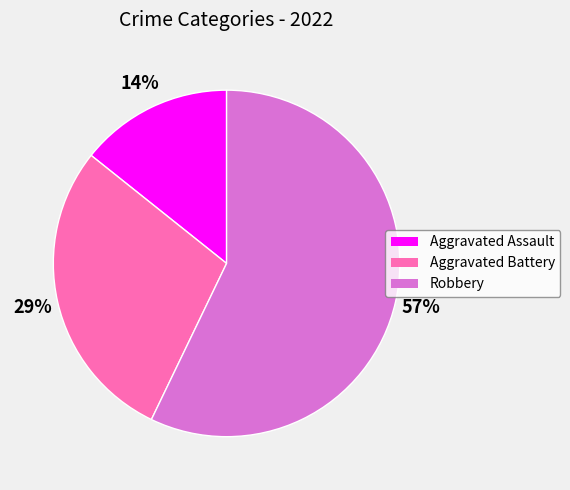

To the nearest percent, what portion does Aggravated Assault represent?

14%